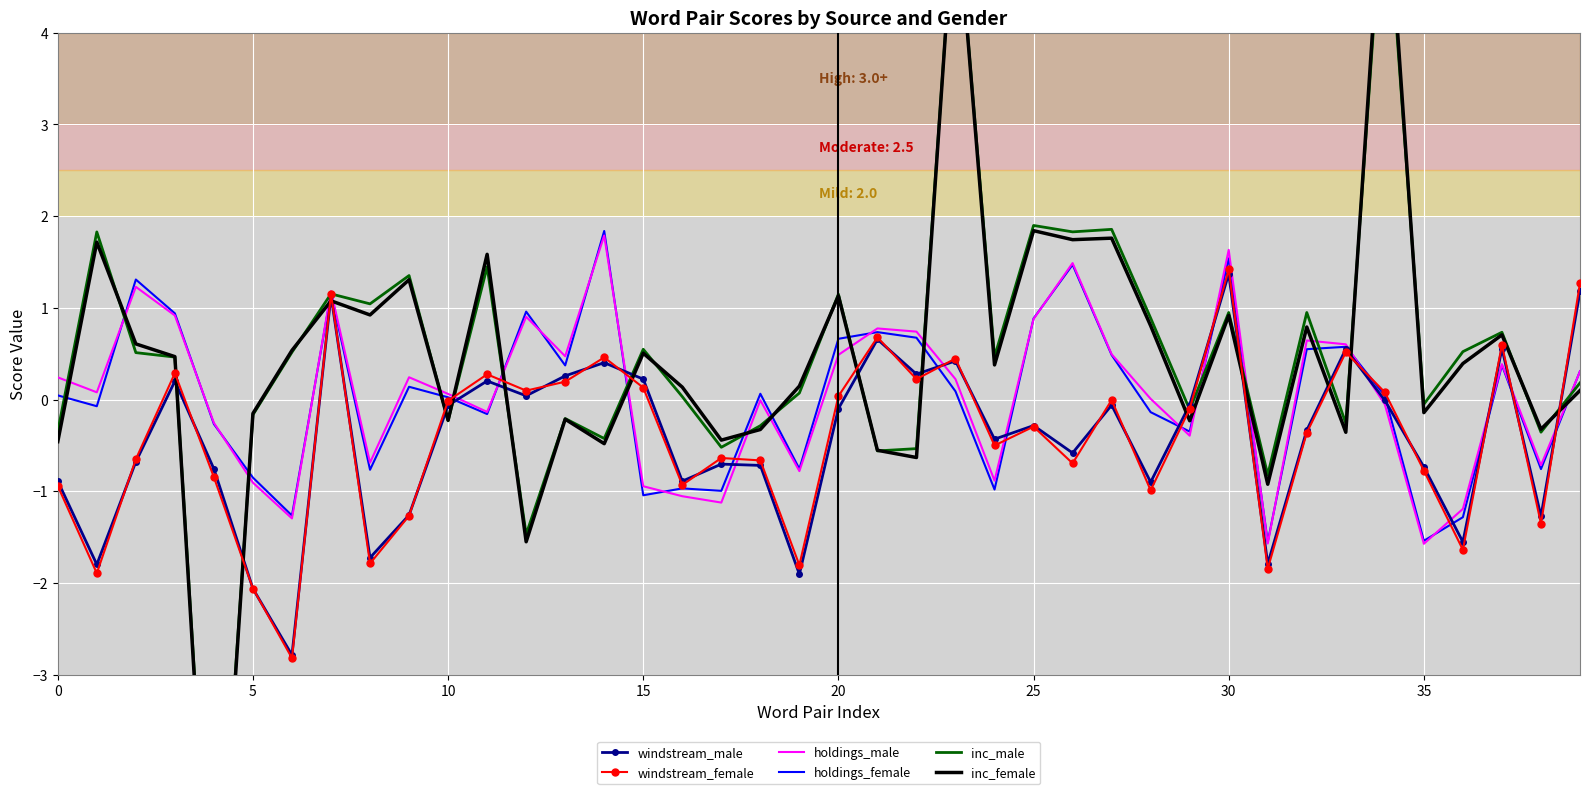

At which label does windstream_male reach its peak?

30